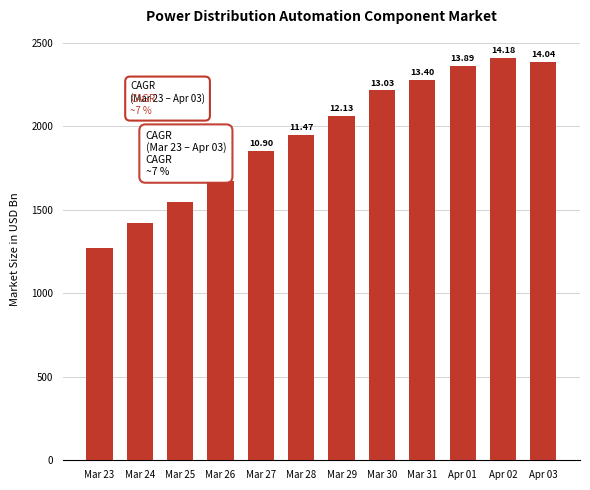

Does the chart contain any negative values?

No